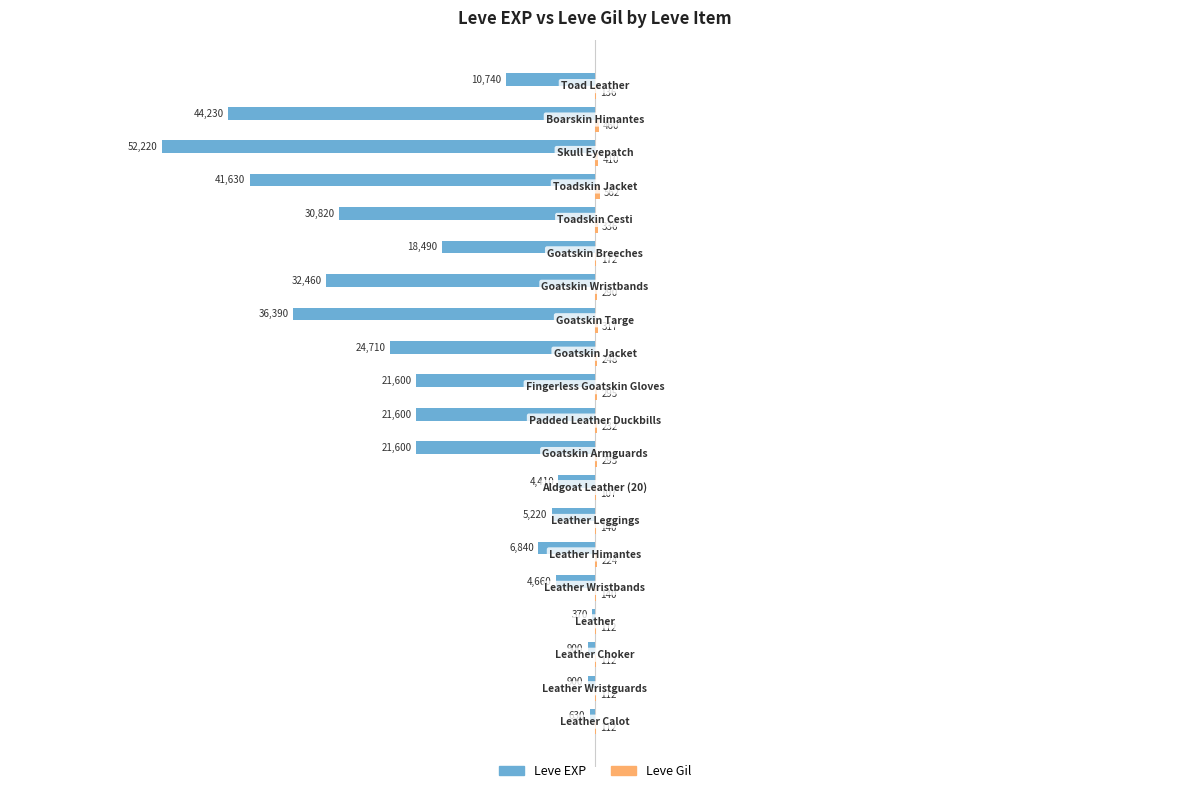

What is the maximum value for Leve EXP?

-370